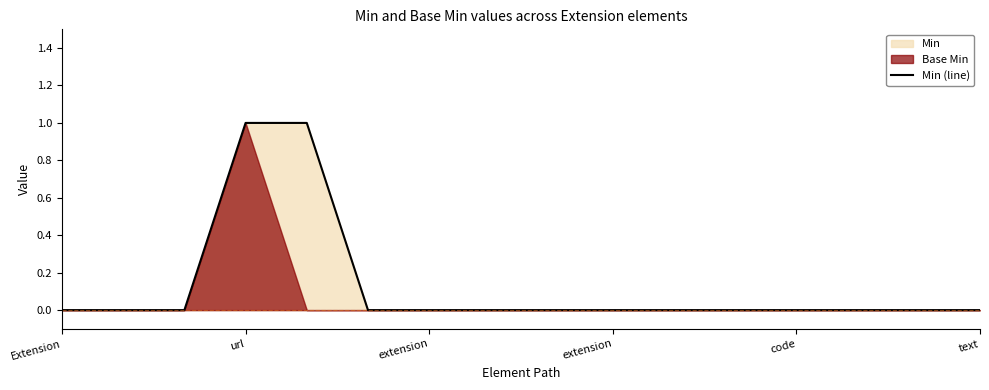

What is the label of the 9th point from the right?

7